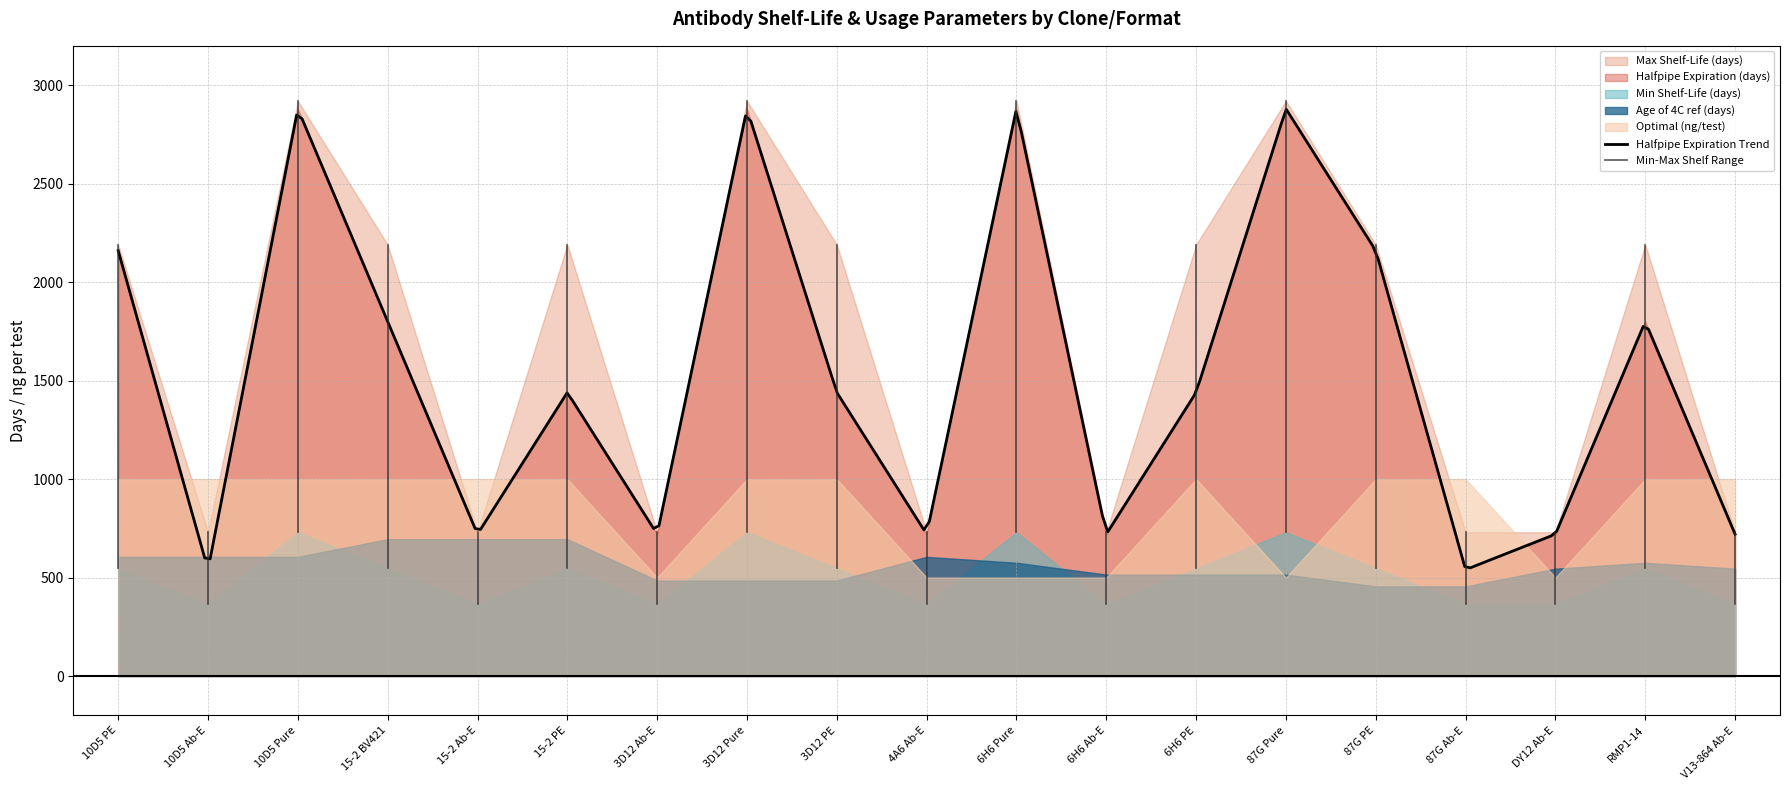

At which category does Age of 4C ref (days) reach its first local peak?

4A6 Ab-E